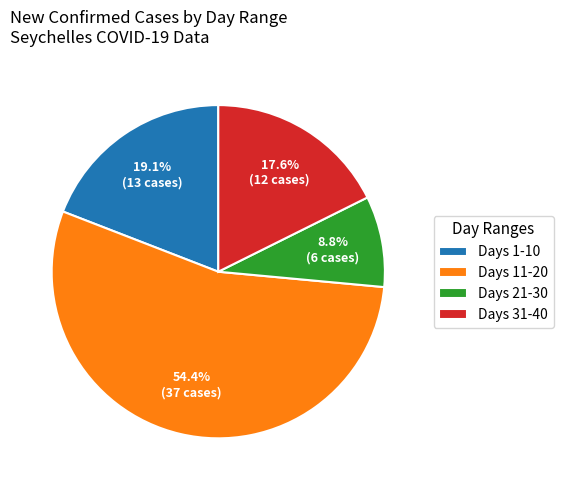

What is the majority slice?

Days 11-20